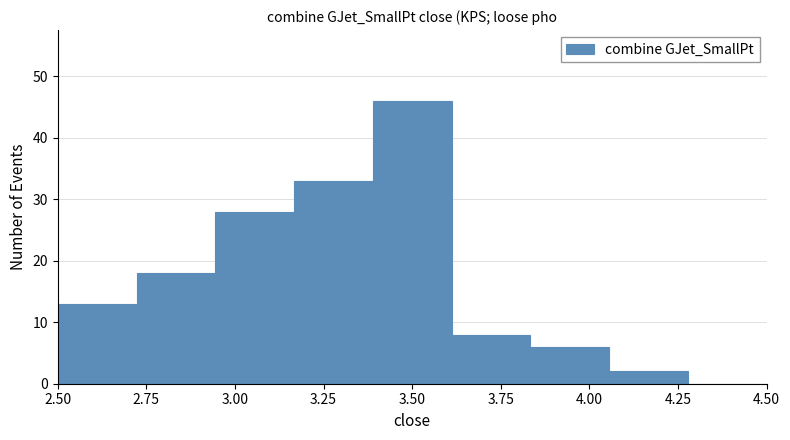

Reading left to right, transcribe this chart: for each bar, give the range it covers on the x-axis and its height. Neither the bar edges nor the heights are printed on the chart, so give them approximately, as read against the axes.

2.50 to 2.70: 13
2.70 to 2.95: 18
2.95 to 3.15: 28
3.15 to 3.40: 33
3.40 to 3.60: 46
3.60 to 3.85: 8
3.85 to 4.05: 6
4.05 to 4.30: 2
4.30 to 4.50: 0